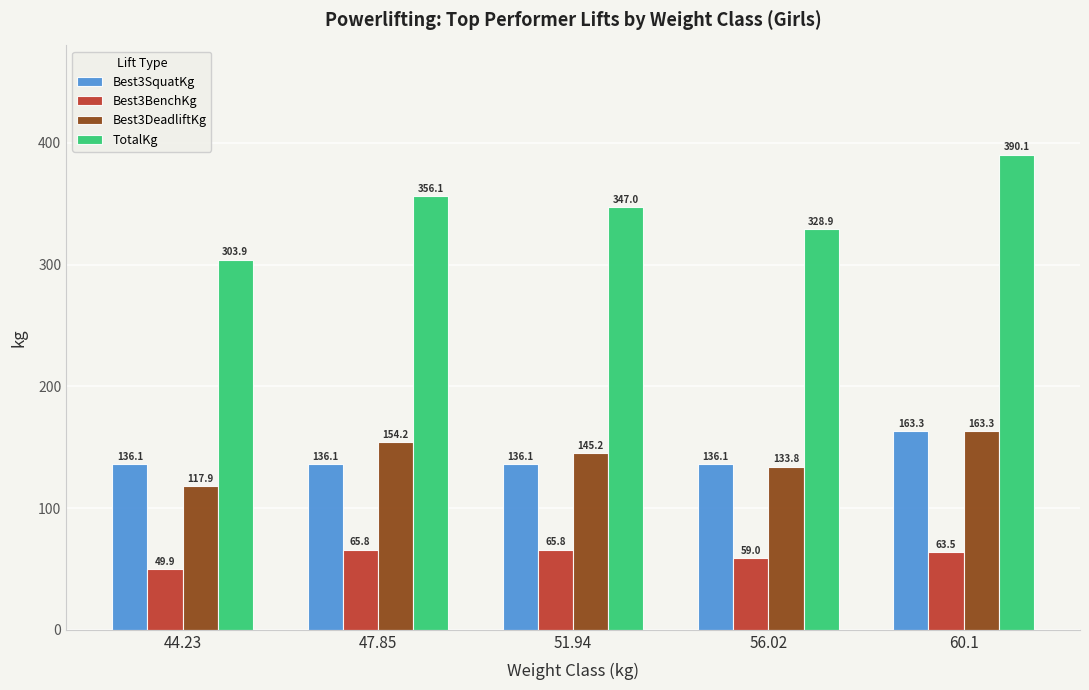

How many data points does each series have?

5